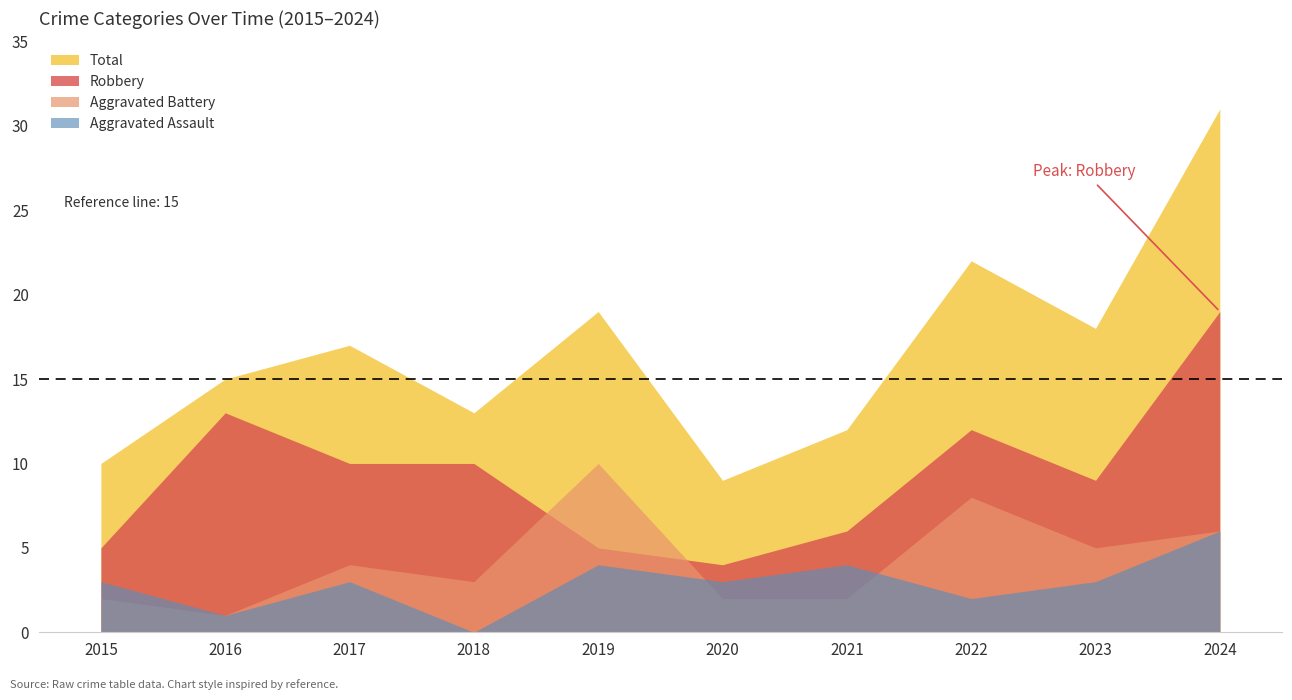

What is the value of the Total point at the 1st from the left?

10